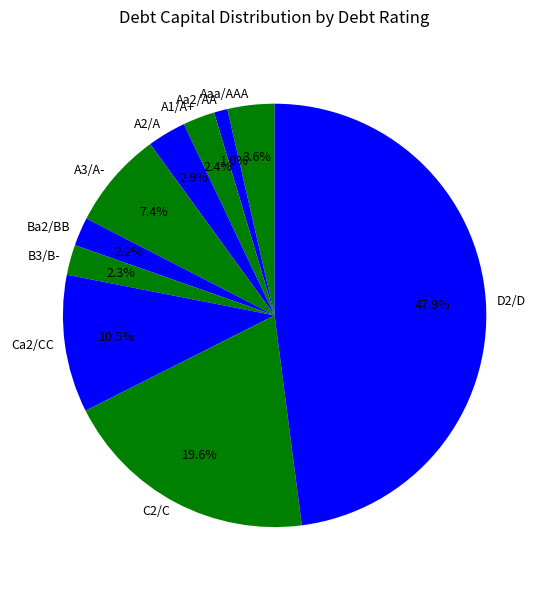

How many segments does this pie chart have?

10